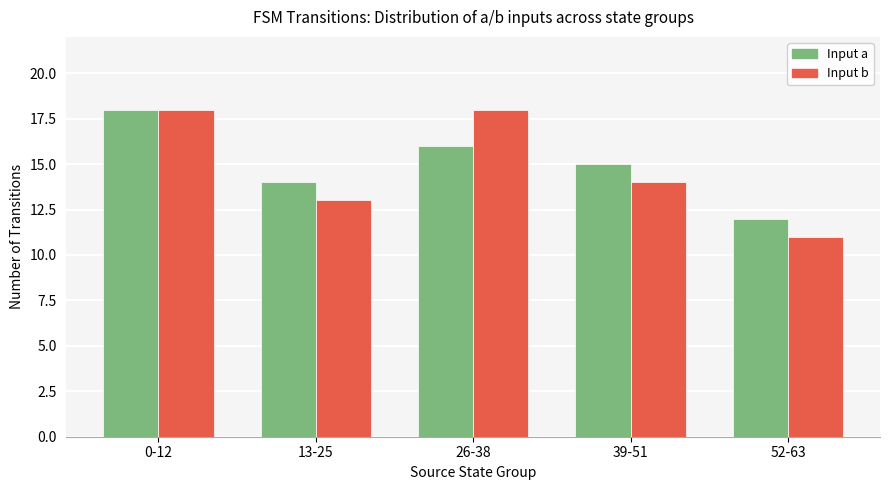

What is the label of the 5th bar from the right?

0-12